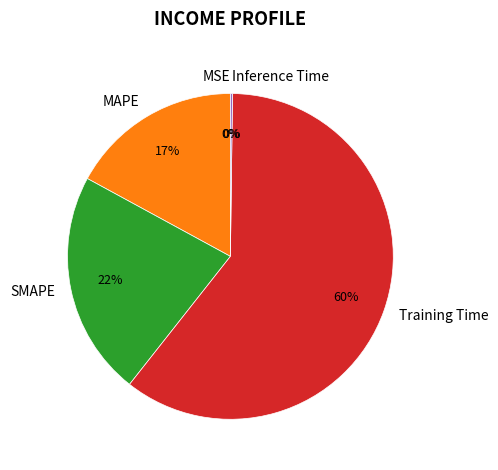

Which slice represents more than half of the pie?

Training Time